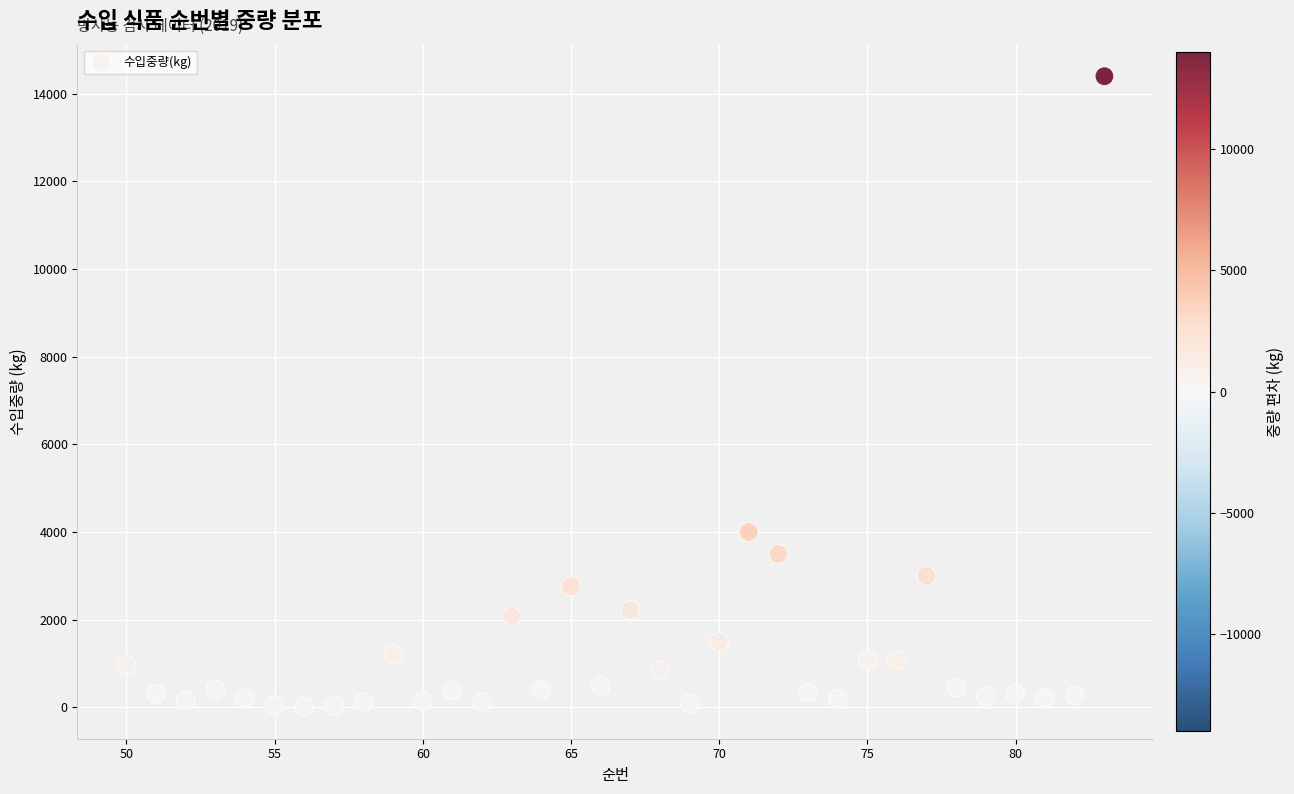

What Y value in the scatter plot is closest to 7201?

4000